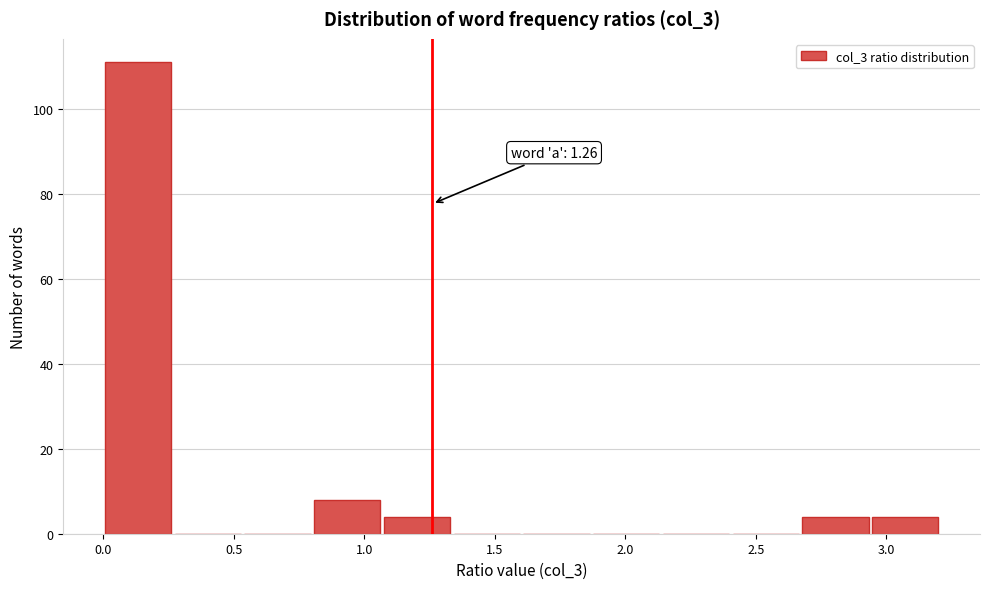

Which range on the x-axis has the tallest bar?

0.00 to 0.25